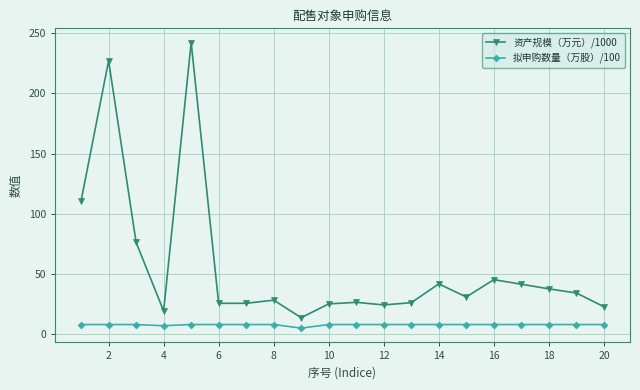

Which series has the widest spread of values?

资产规模（万元）/1000